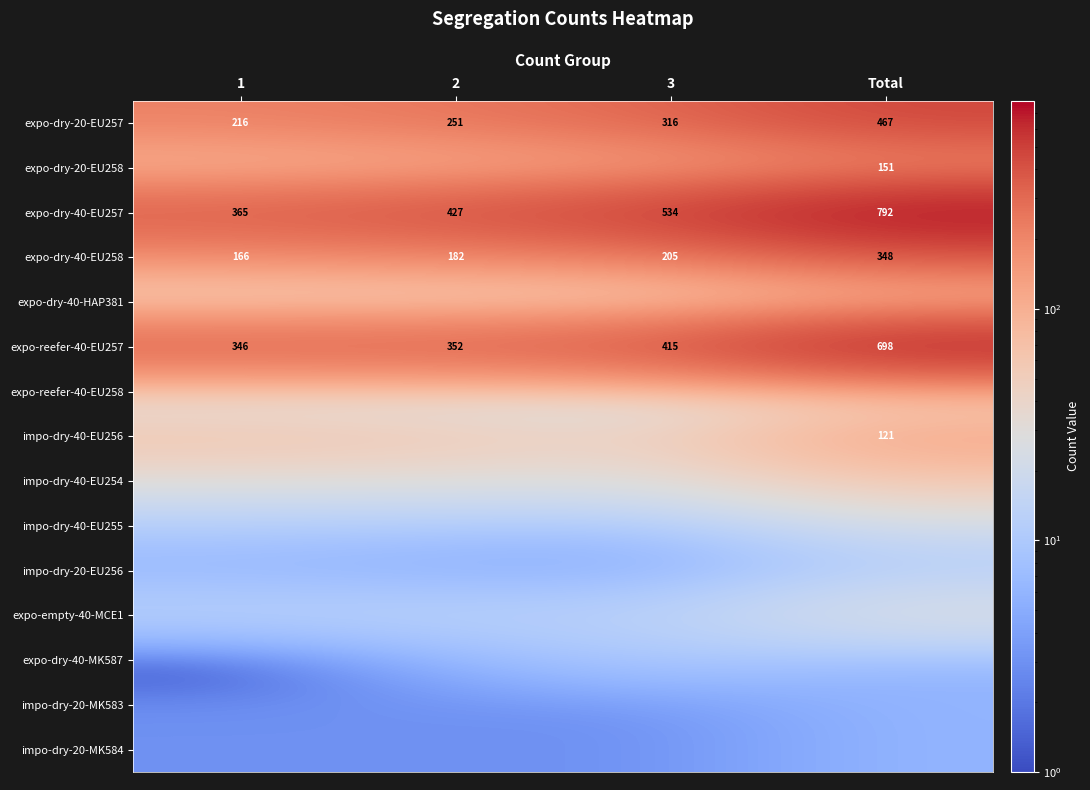

How many expo-dry-20-EU257 values are between 251 and 467?

3